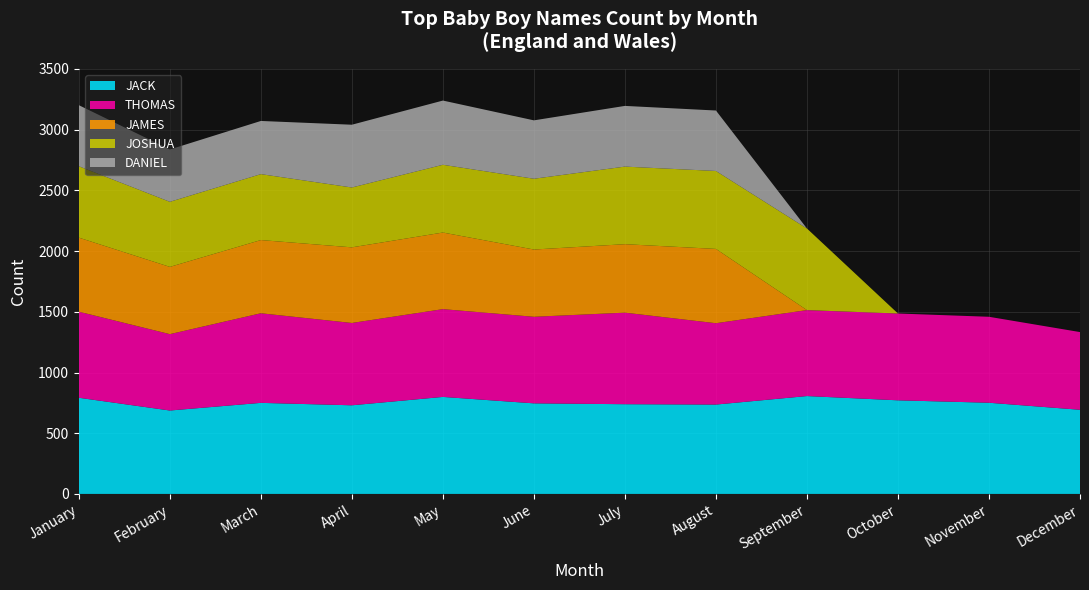

Reading left to right, extract all data points from this chart.

JACK: 792	687	750	730	799	746	739	736	806	771	751	693
THOMAS: 709	629	738	678	723	713	754	670	708	715	708	640
JAMES: 610	554	603	623	631	554	564	612	0	0	0	0
JOSHUA: 588	536	543	493	558	583	639	642	672	0	0	0
DANIEL: 503	431	438	517	529	481	500	498	0	0	0	0